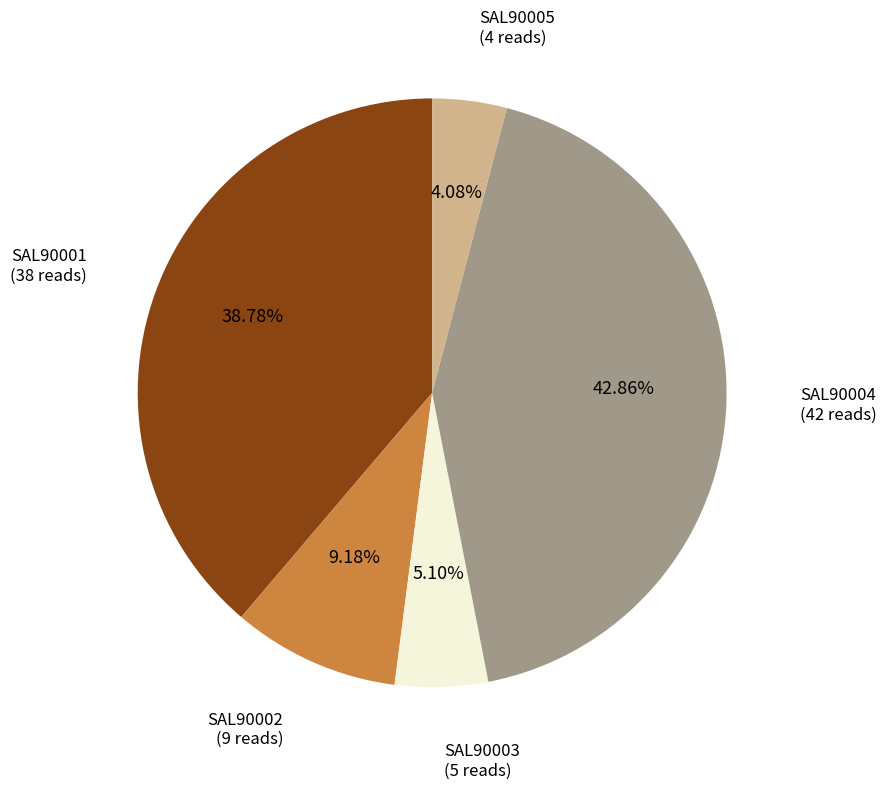

Is there any slice that represents more than half of the pie?

No